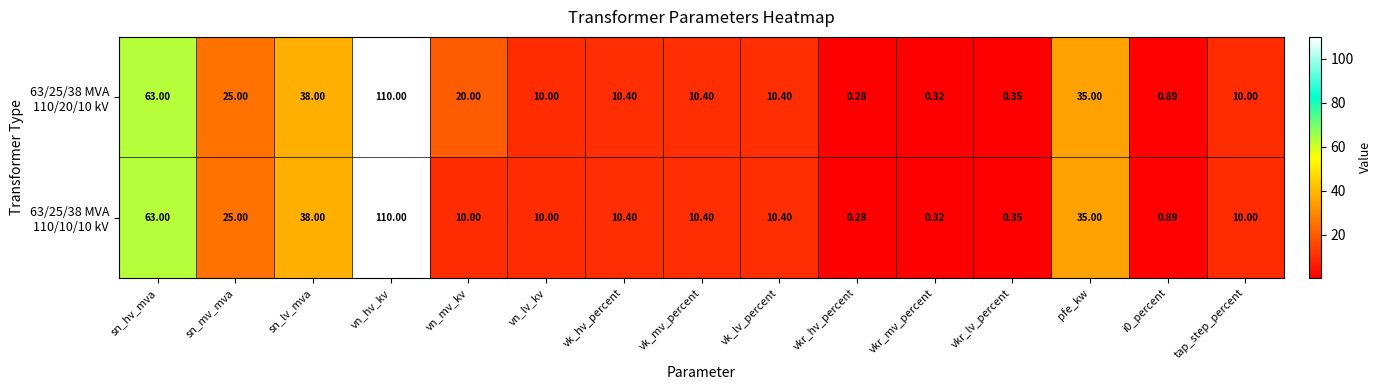

Count the number of categories in the chart.

15